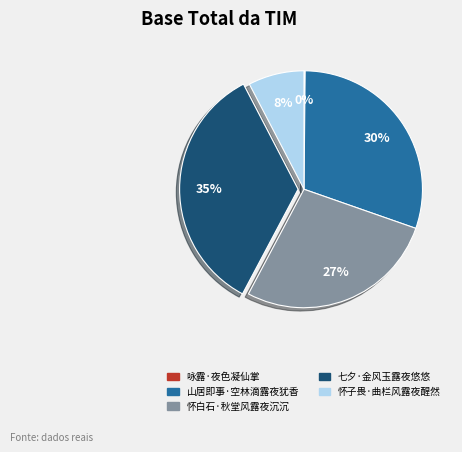

To the nearest percent, what portion does 怀子畏·曲栏风露夜醒然 represent?

8%